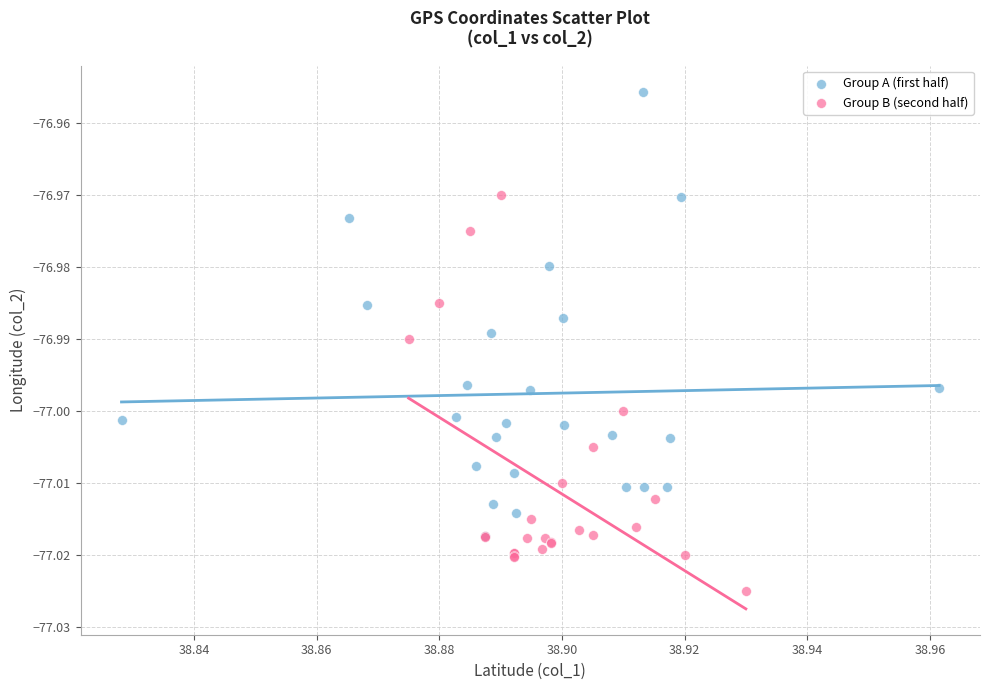

Which series has the largest Y range (max minus min)?

Group A (first half)